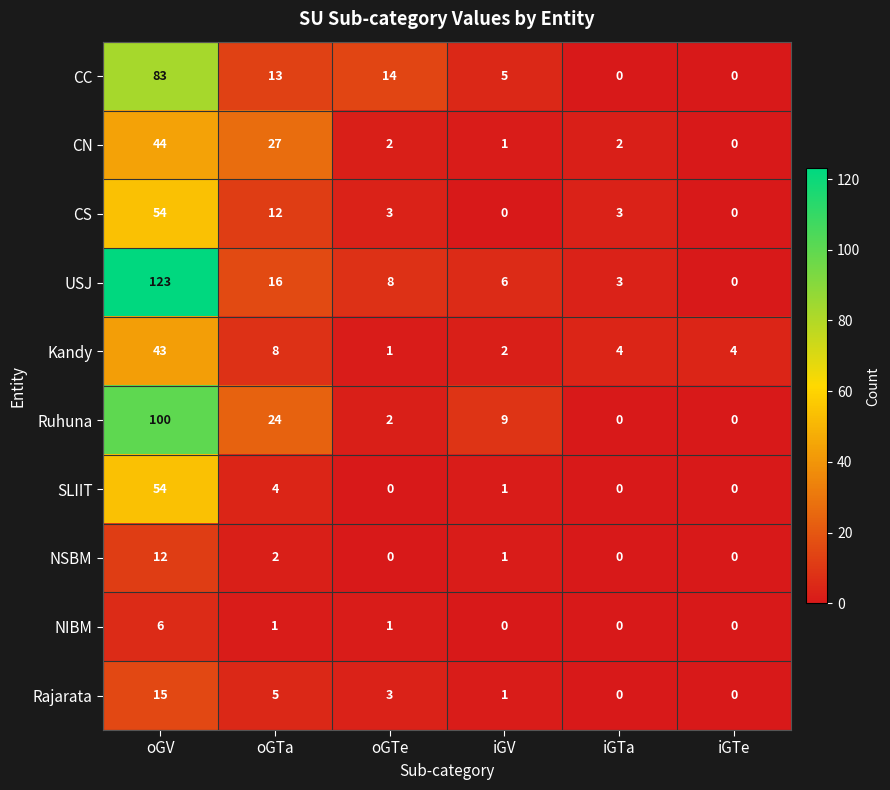

Is it true that USJ equals 210 at oGV?

False